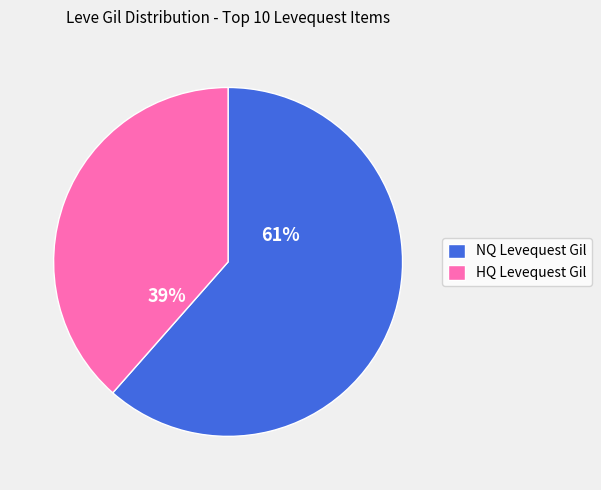

What is the smallest slice in the pie chart?

HQ Levequest Gil